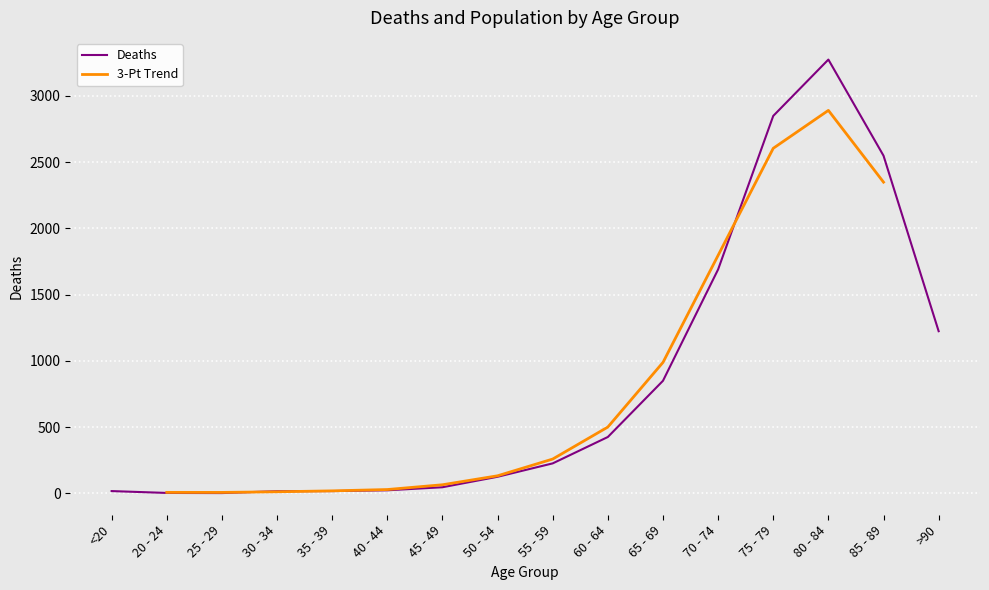

The chart shows a value of 64 at 55 - 59. True or false?

False